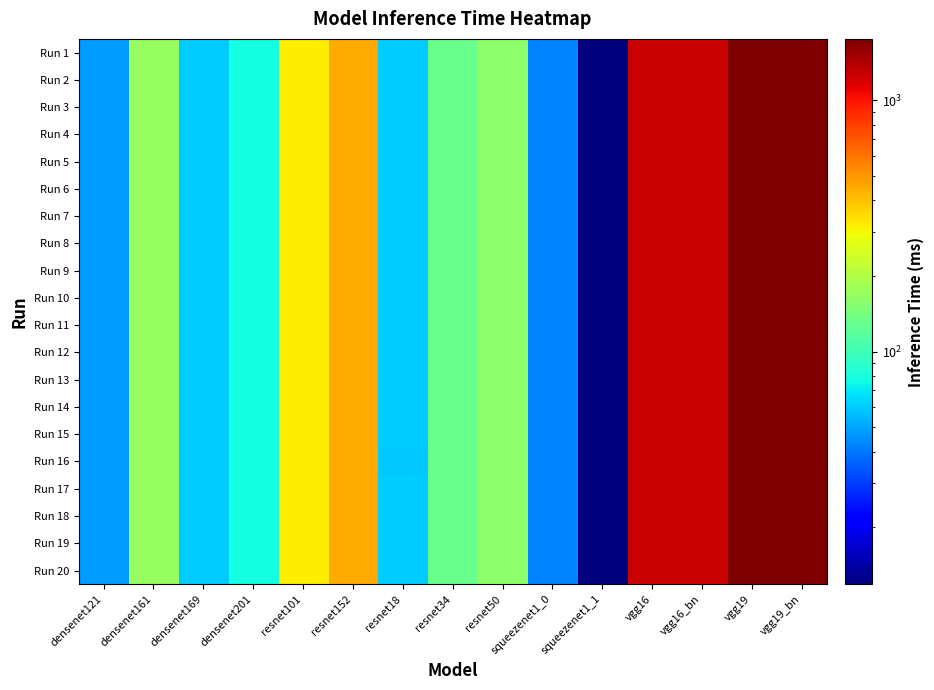

What is the greatest value displayed?

1752.8